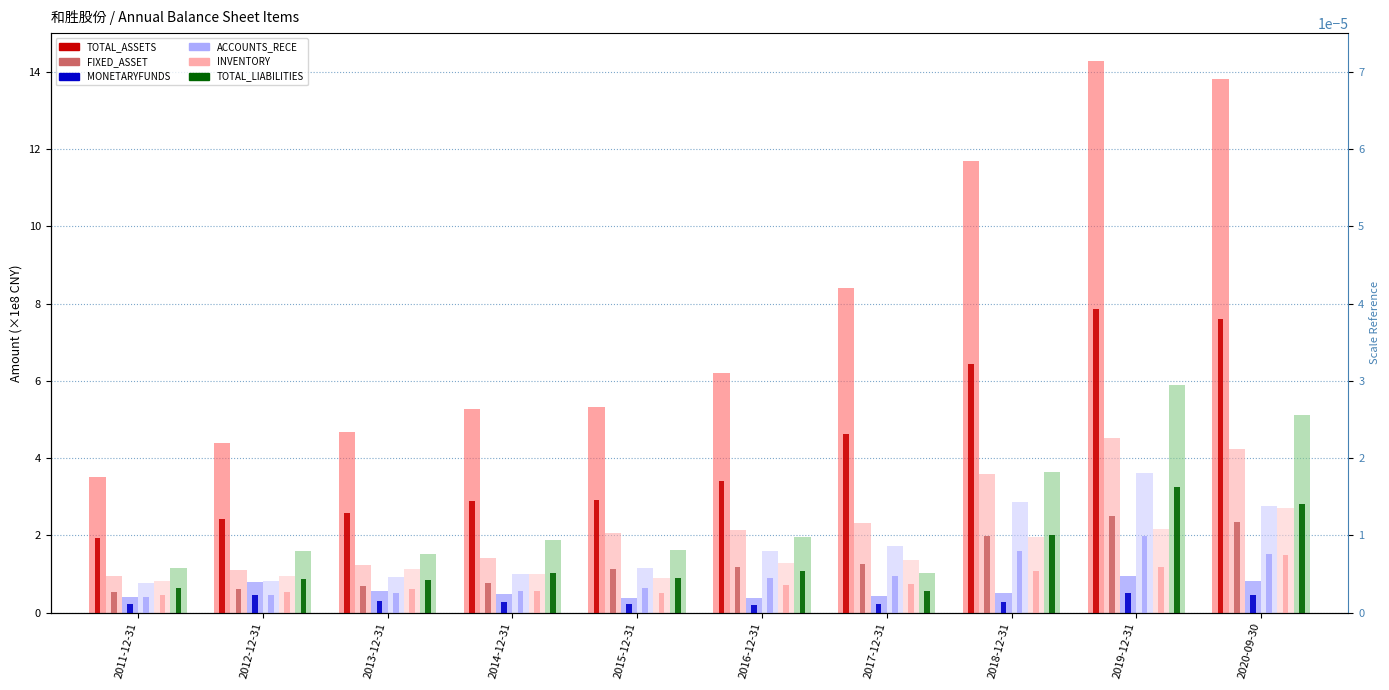

Which series has the largest total across all categories?

TOTAL_ASSETS (×1e8)